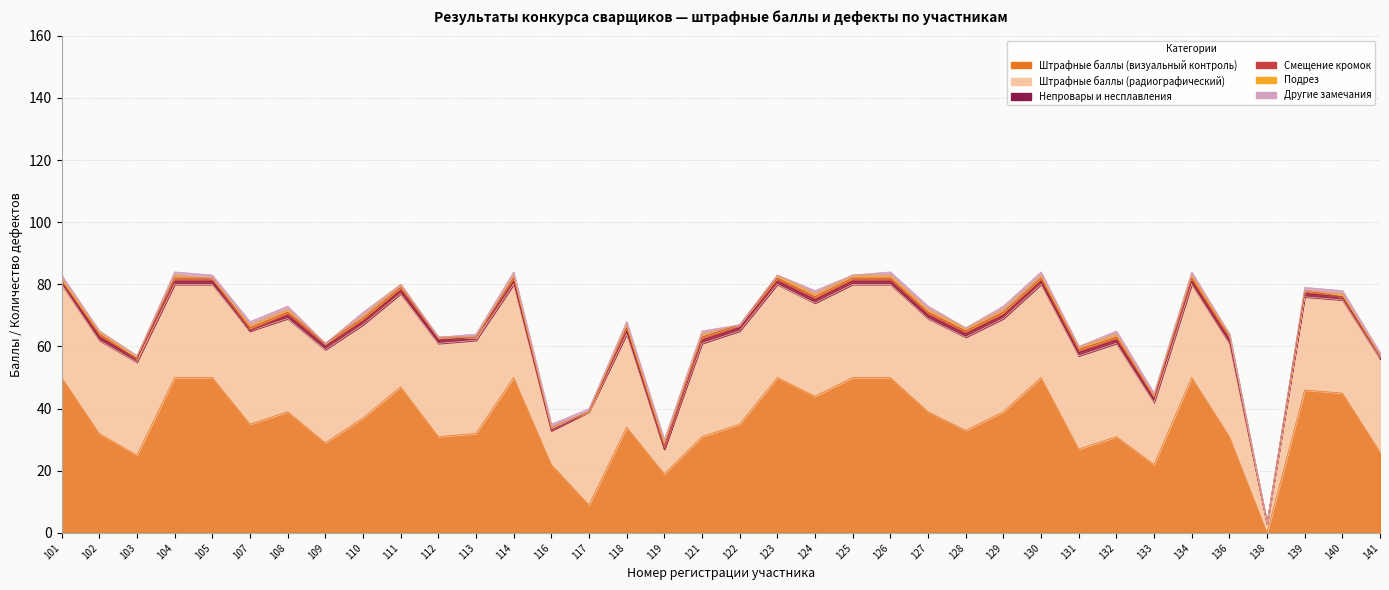

The value of Подрез at 102 is 1. True or false?

True